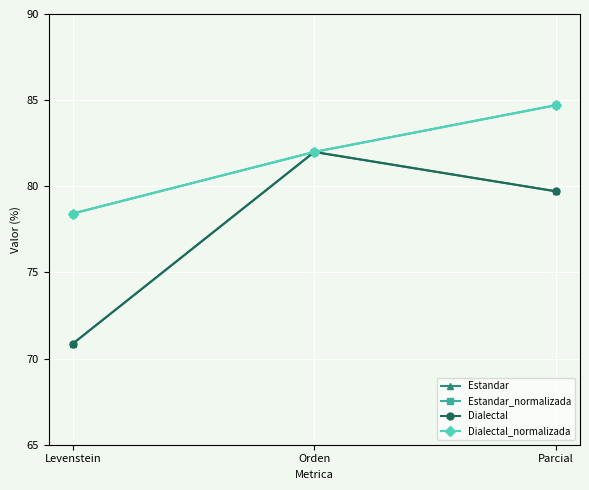

Does the chart have visible grid lines?

Yes